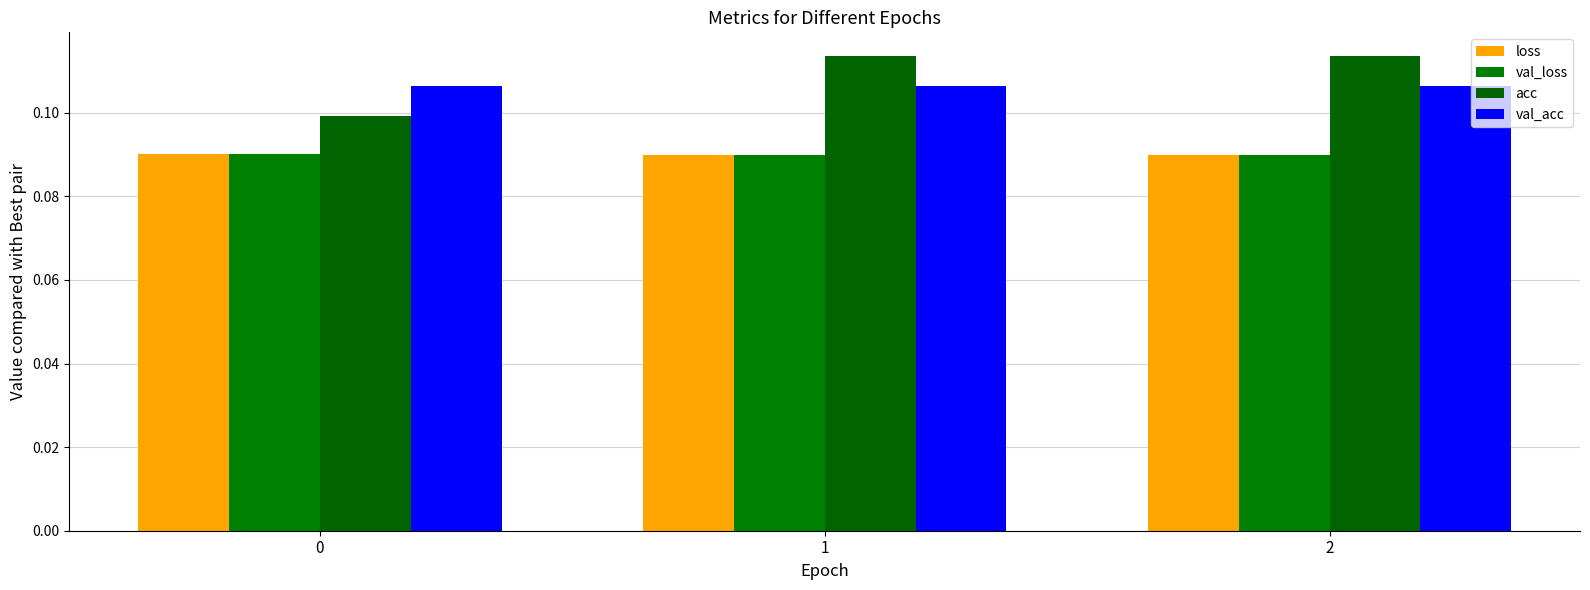

What is the total value across all series at 2?

0.4